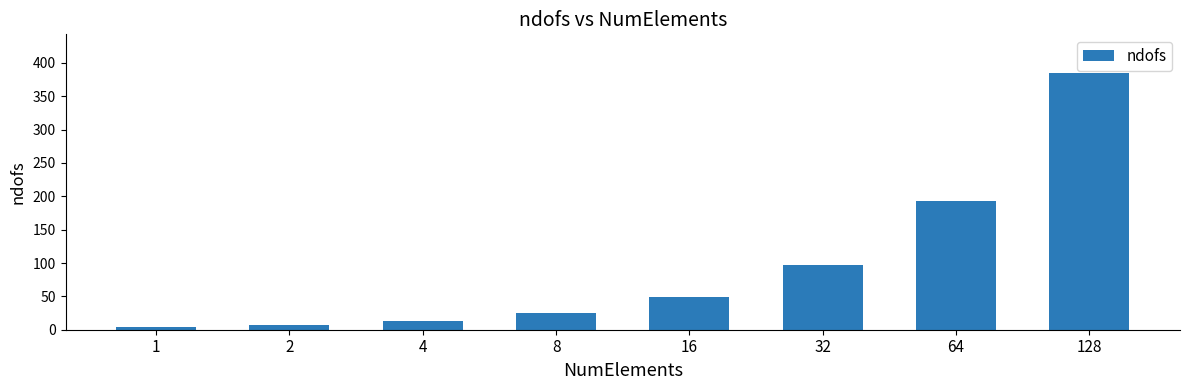

Reading left to right, extract all data points from this chart.

4	7	13	25	49	97	193	385